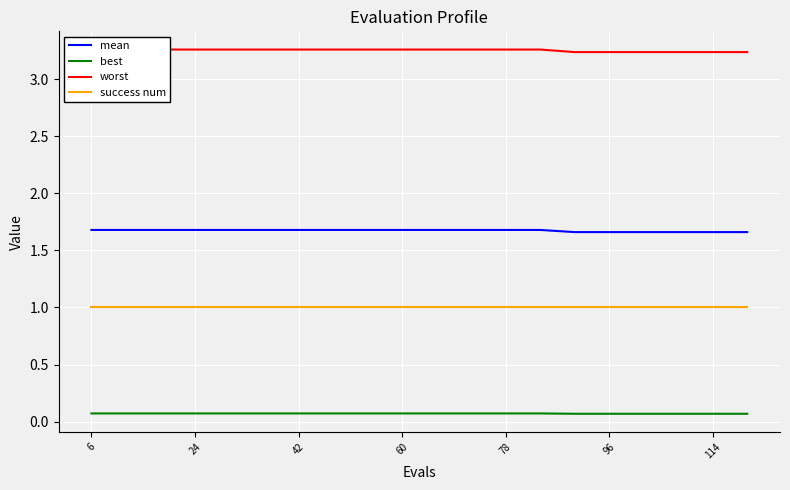

Does the chart display data point markers on the line(s)?

No